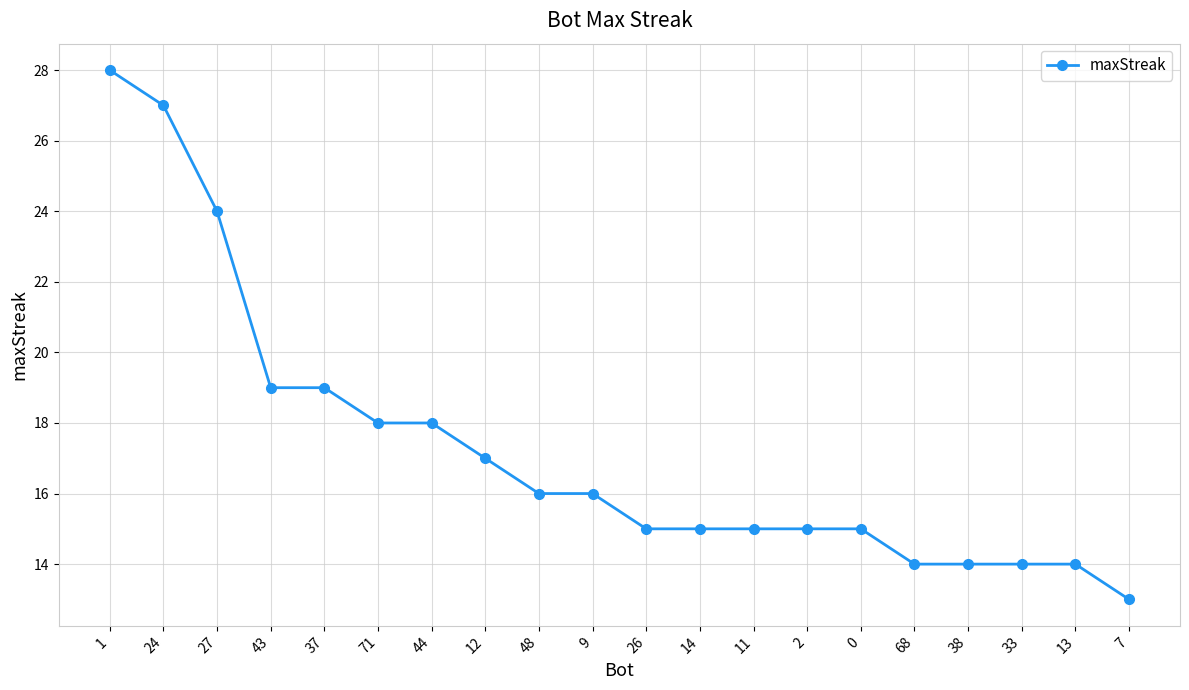

What is the label of the 7th point from the left?

44